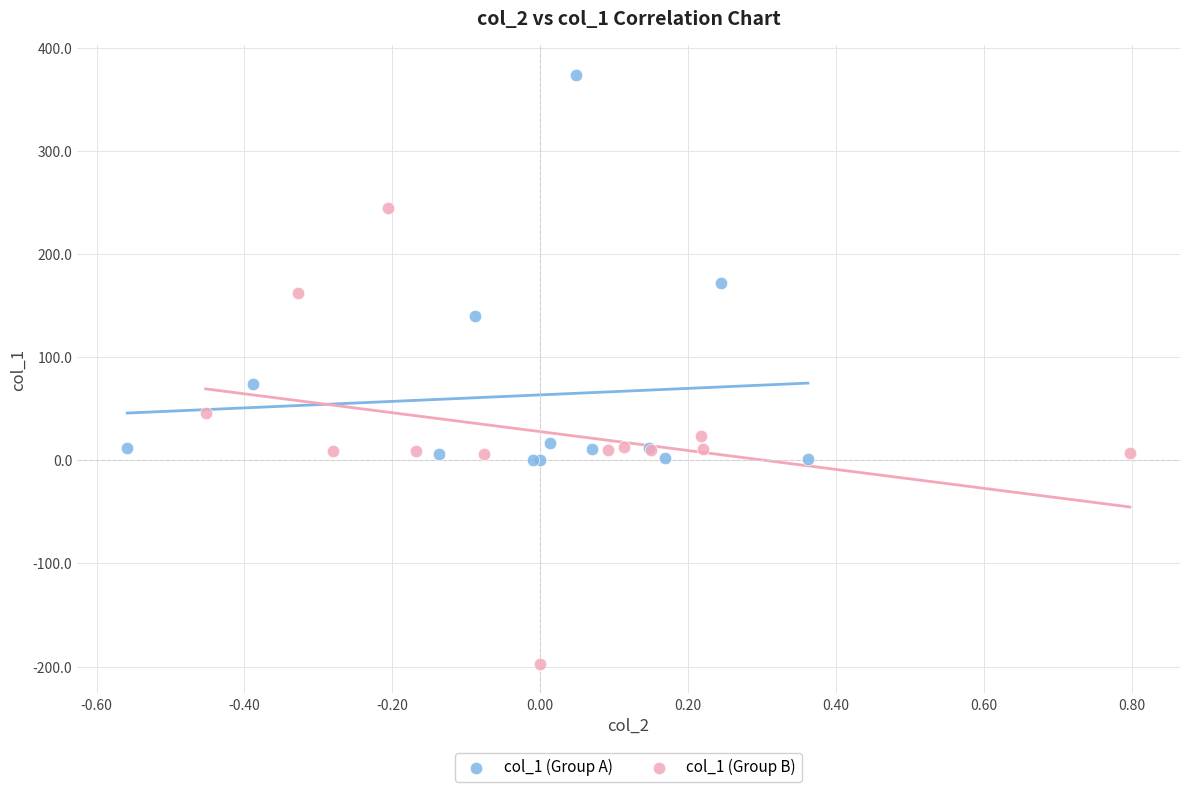

Which series contains the highest Y value?

col_1 (Group A)